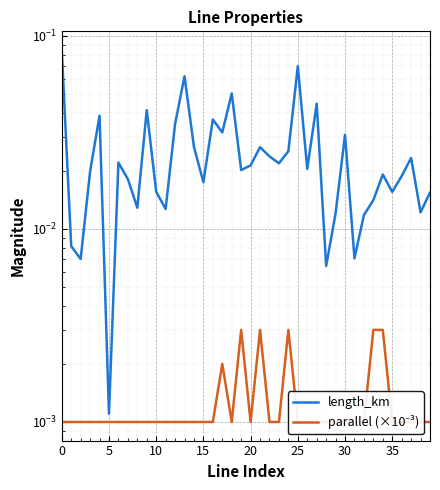

The parallel (×10⁻³) series shows 0.0 at 28. True or false?

True